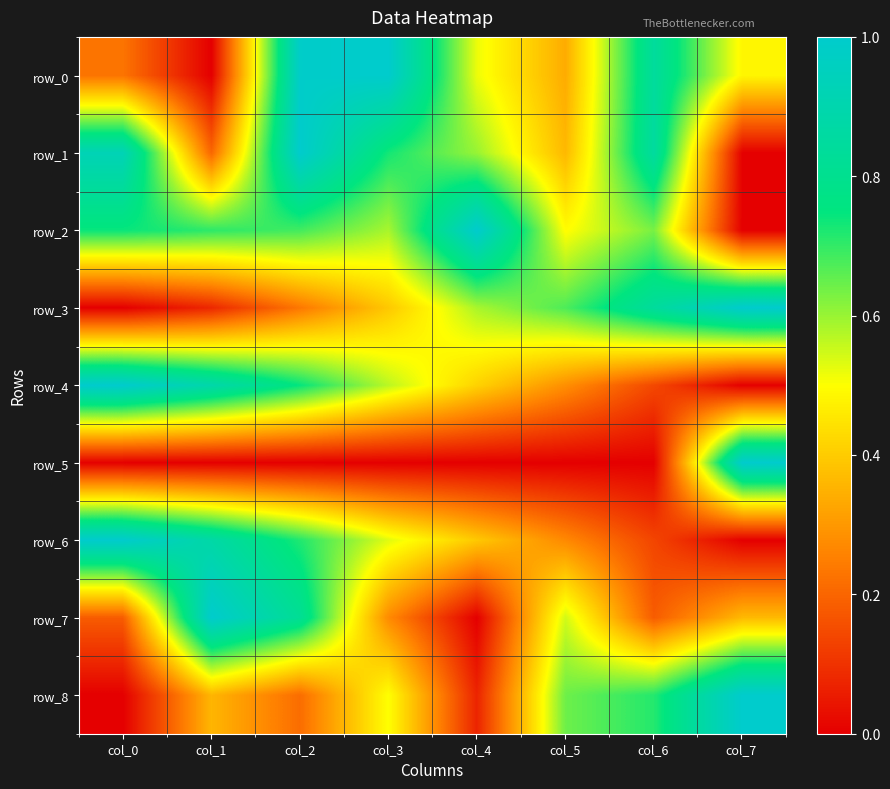

At which label does row_3 reach its peak?

col_7